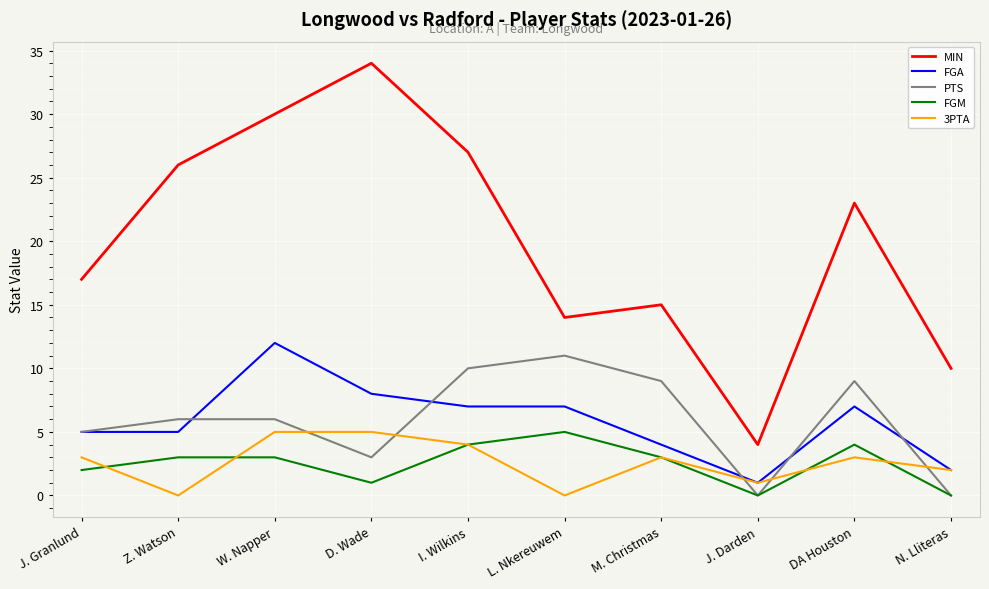

True or false: MIN and FGM cross at least once.

False